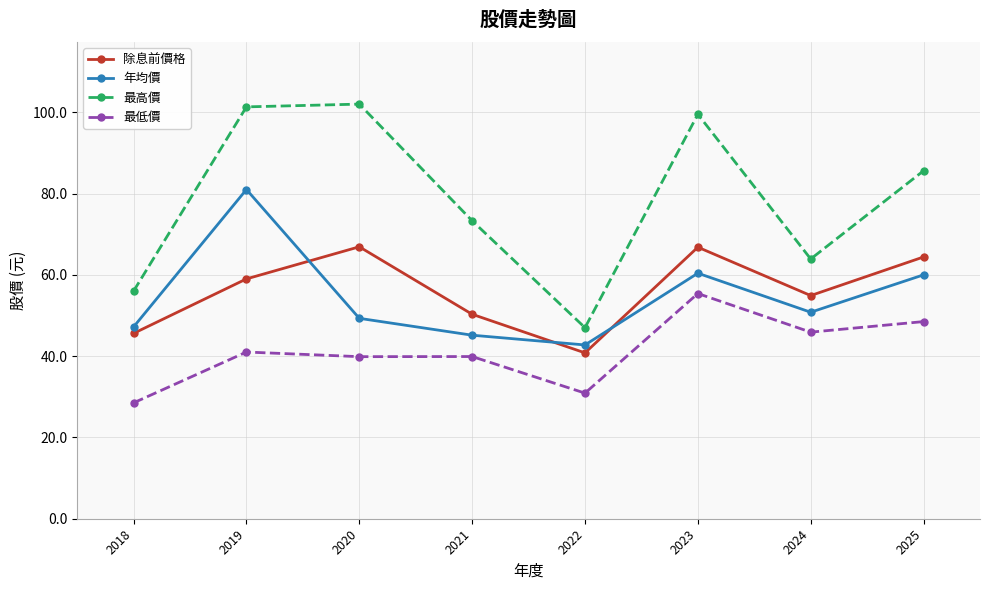

Where does the 最高價 series first go above 85?

2019